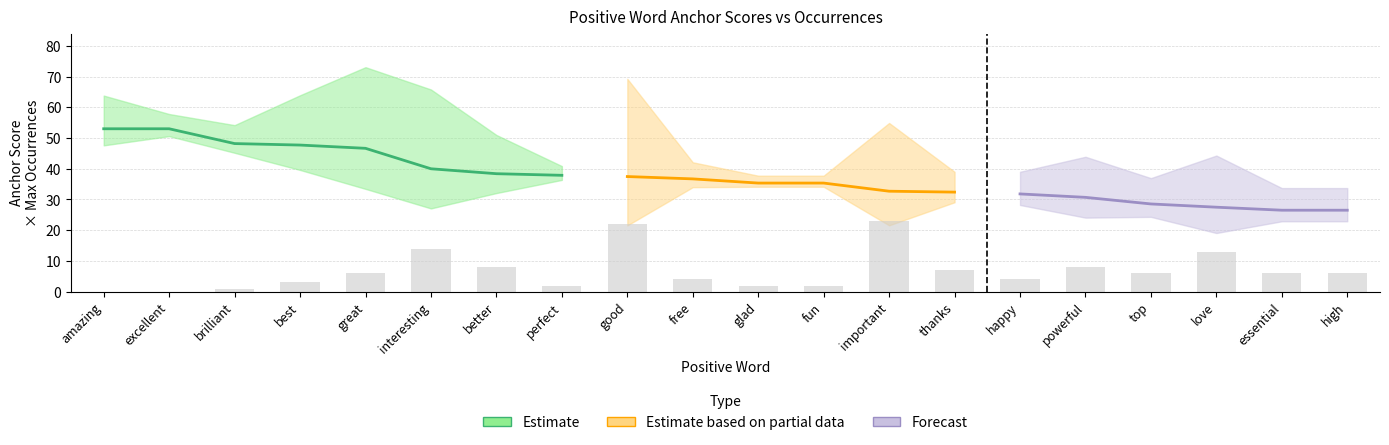

Which category has the highest value across all series?

important